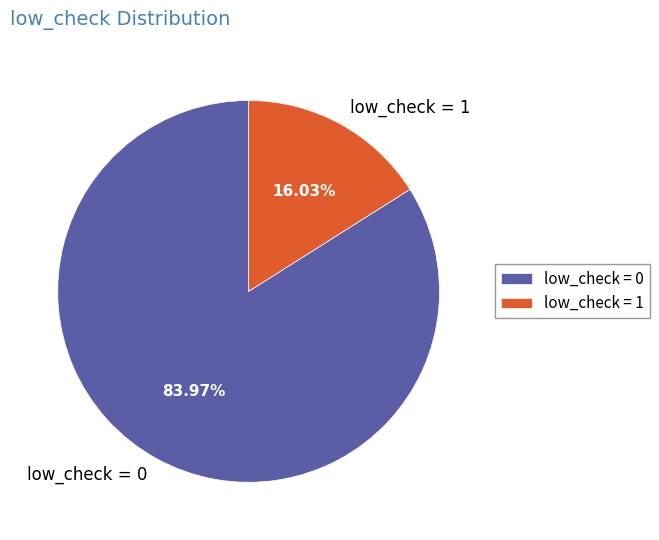

To the nearest percent, what percentage of the pie is low_check = 0?

84%